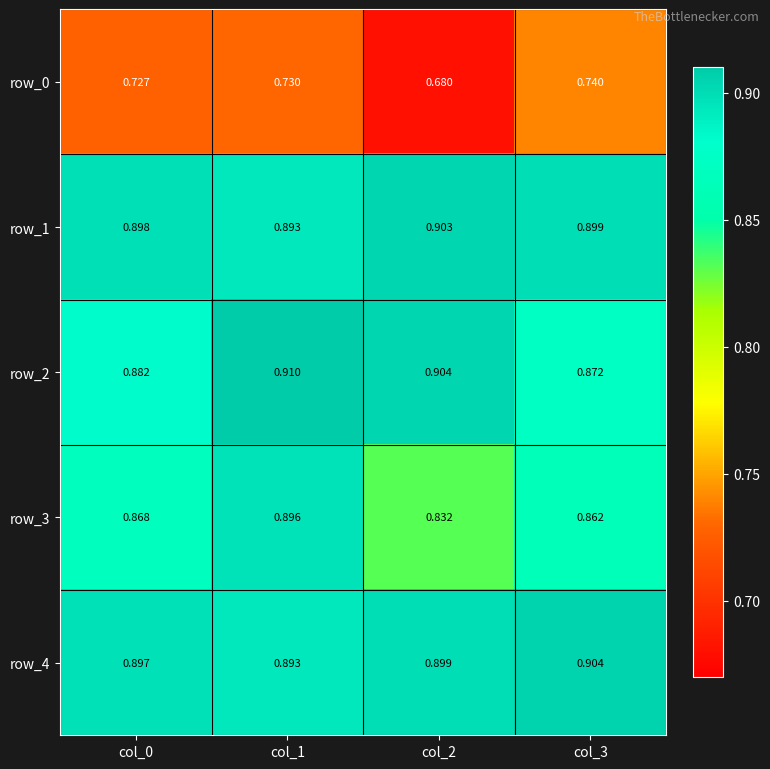

The row_0 series shows 0.4 at col_2. True or false?

False